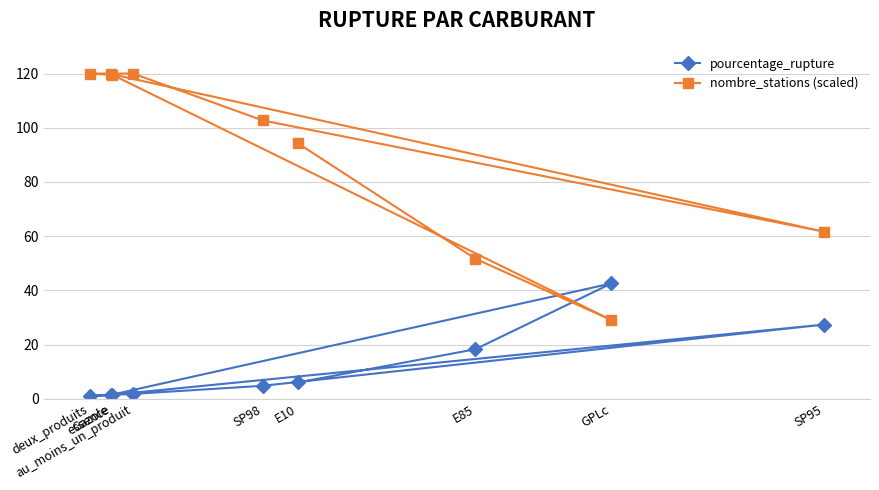

True or false: pourcentage_rupture and nombre_stations (scaled) cross at least once.

True